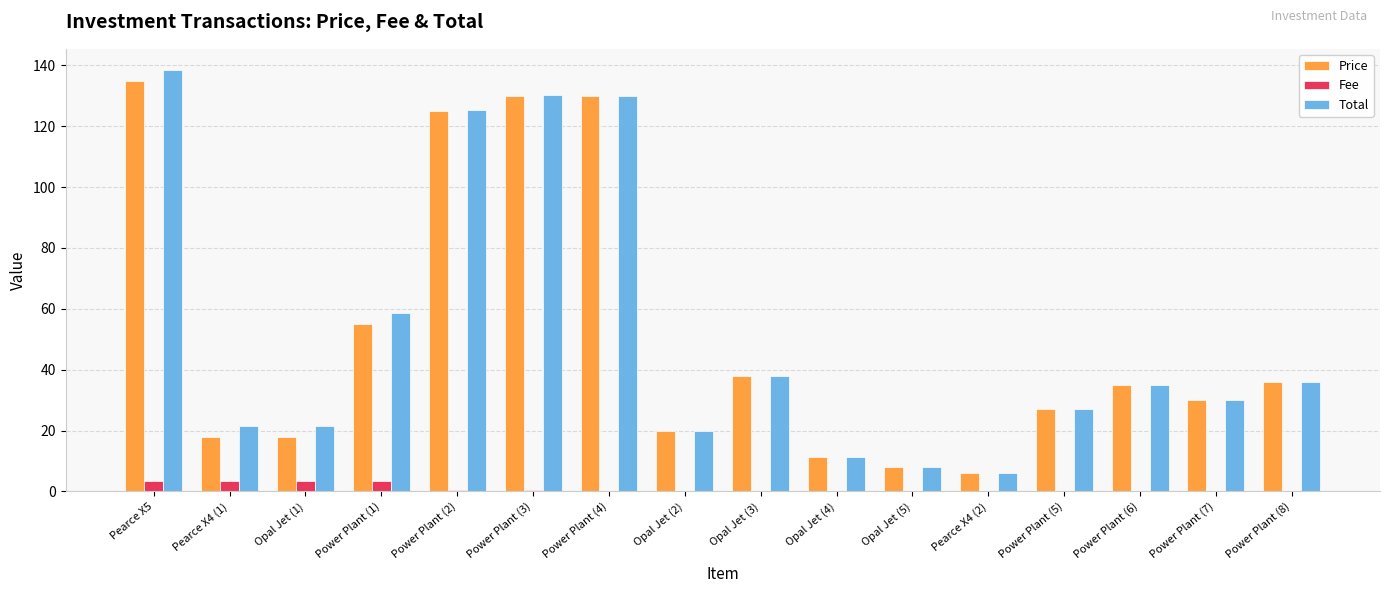

What is the sum of the Total values at Power Plant (5) and Power Plant (1)?

85.5